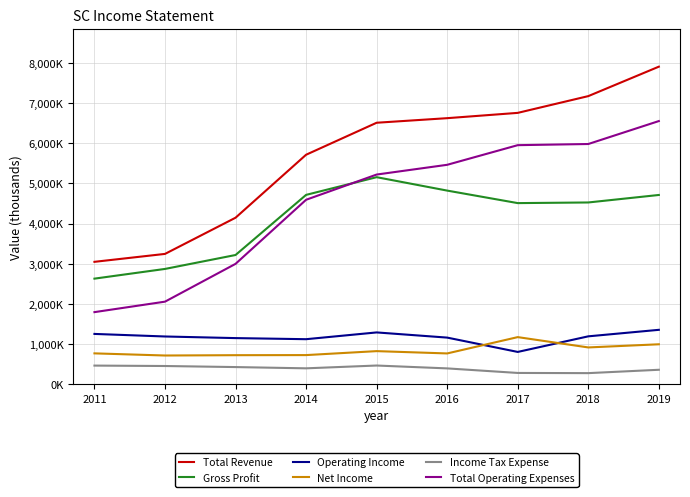

Reading left to right, what are all the values shown in this chart?

Total Revenue: 2011=3047000	2012=3244200	2013=4144900	2014=5713000	2015=6509400	2016=6623100	2017=6755100	2018=7172200	2019=7905200
Gross Profit: 2011=2628500	2012=2870200	2013=3216900	2014=4713500	2015=5154200	2016=4820200	2017=4508800	2018=4524700	2019=4711300
Operating Income: 2011=1252200	2012=1188500	2013=1148300	2014=1121100	2015=1289600	2016=1160700	2017=804000	2018=1192300	2019=1354300
Net Income: 2011=768200	2012=715000	2013=723000	2014=725300	2015=824000	2016=766500	2017=1172800	2018=915900	2019=994400
Income Tax Expense: 2011=464000	2012=453600	2013=427100	2014=395900	2015=465600	2016=394200	2017=280900	2018=276300	2019=359900
Total Operating Expenses: 2011=1794800	2012=2055600	2013=2996600	2014=4591800	2015=5219800	2016=5462400	2017=5951100	2018=5979900	2019=6551000